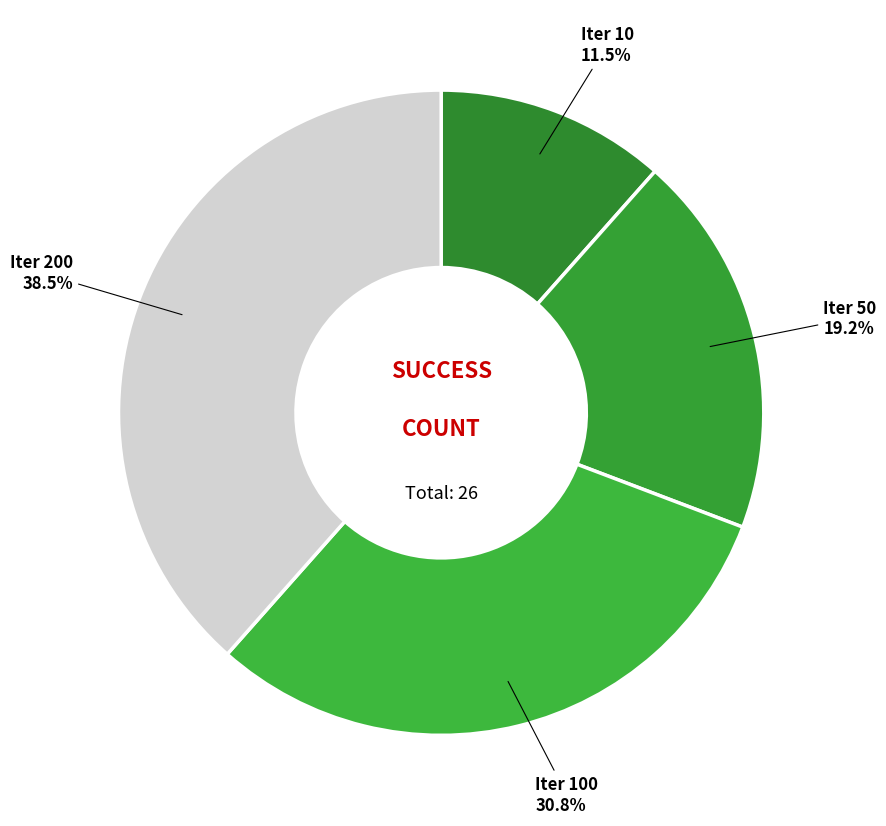

Rank the categories by value from lowest to highest.

Iter 10, Iter 50, Iter 100, Iter 200